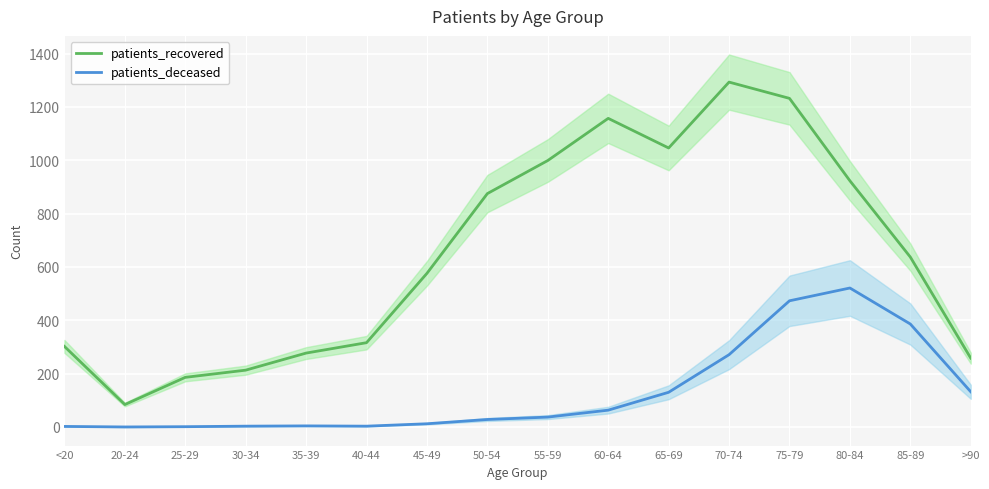

How many interior local peaks does the patients_deceased series have?

2